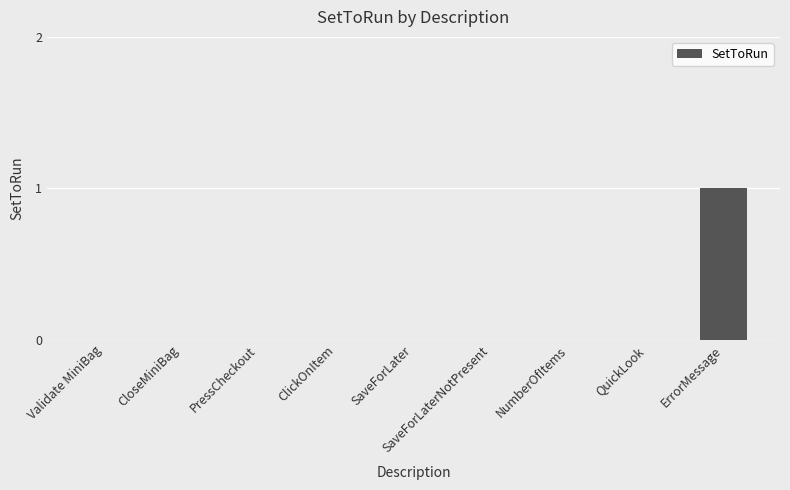

Which label corresponds to the largest value in the chart?

ErrorMessage